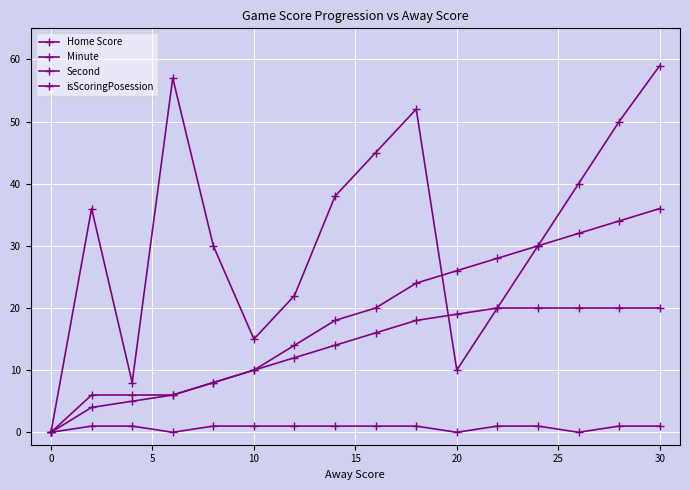

Count the number of categories in the chart.

16